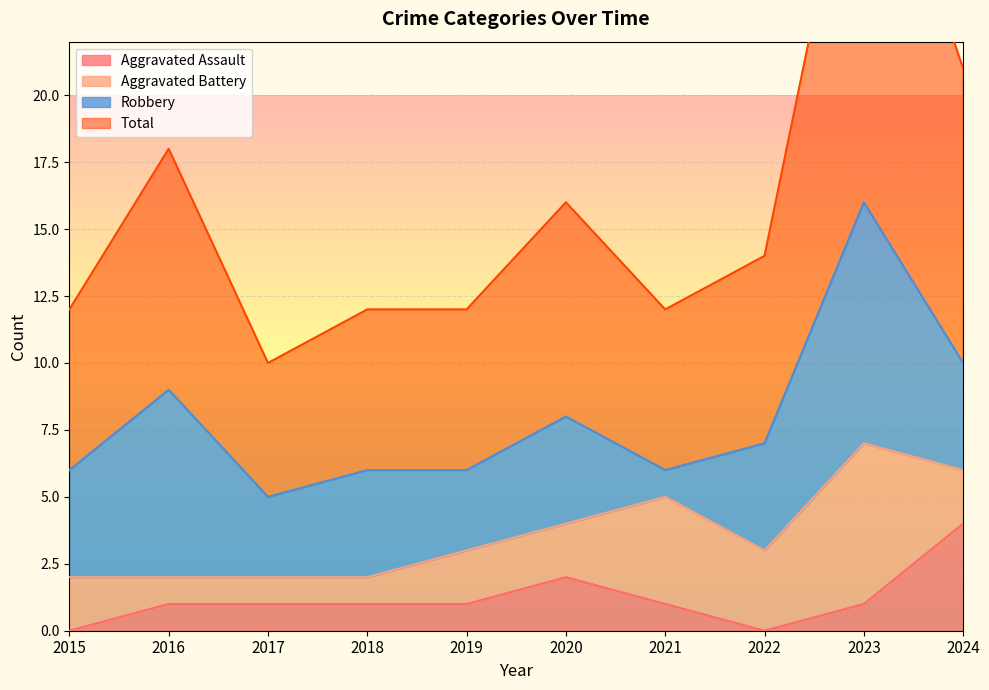

Does the chart display data point markers on the line(s)?

No